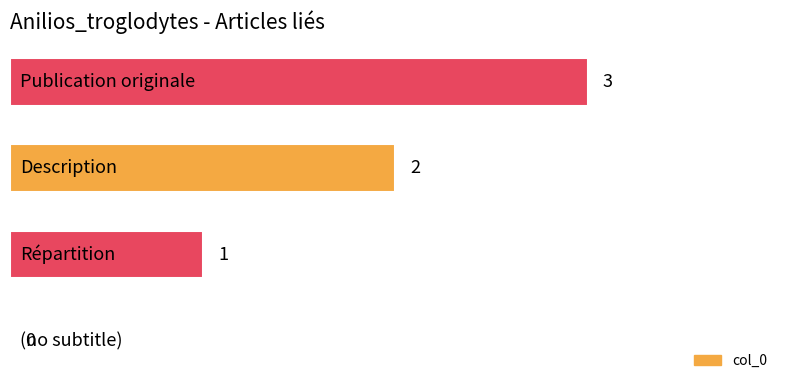

How many values are between 1 and 3?

3